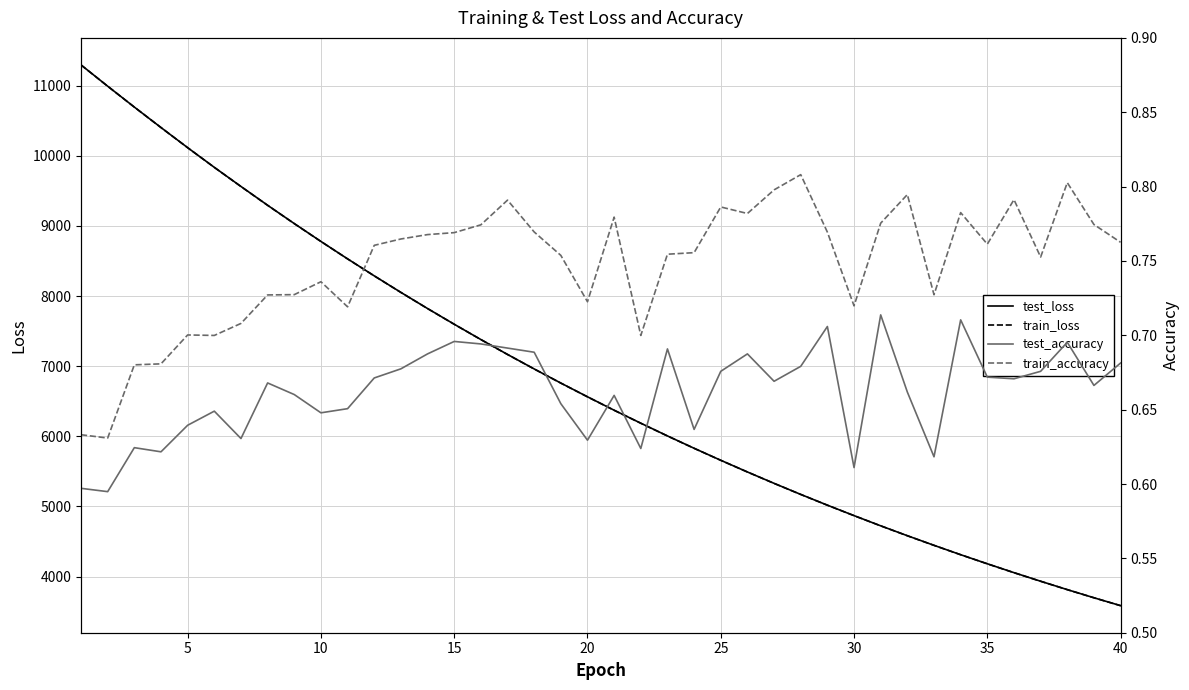

What is the minimum value shown in the chart?

0.6